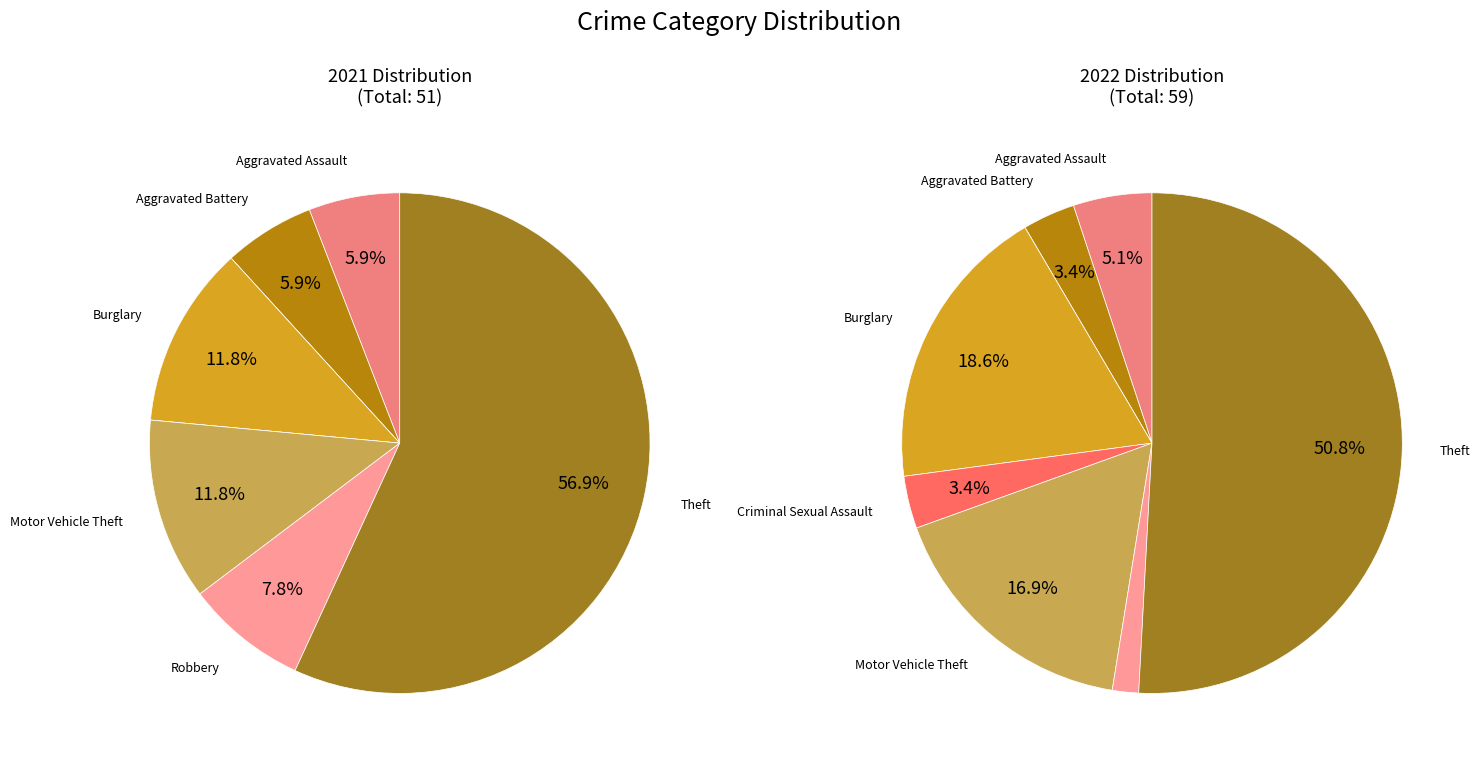

To the nearest percent, what is the average slice percentage?

12%